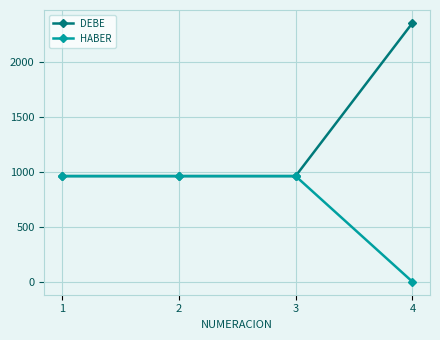

Which series has the largest range (max minus min)?

DEBE